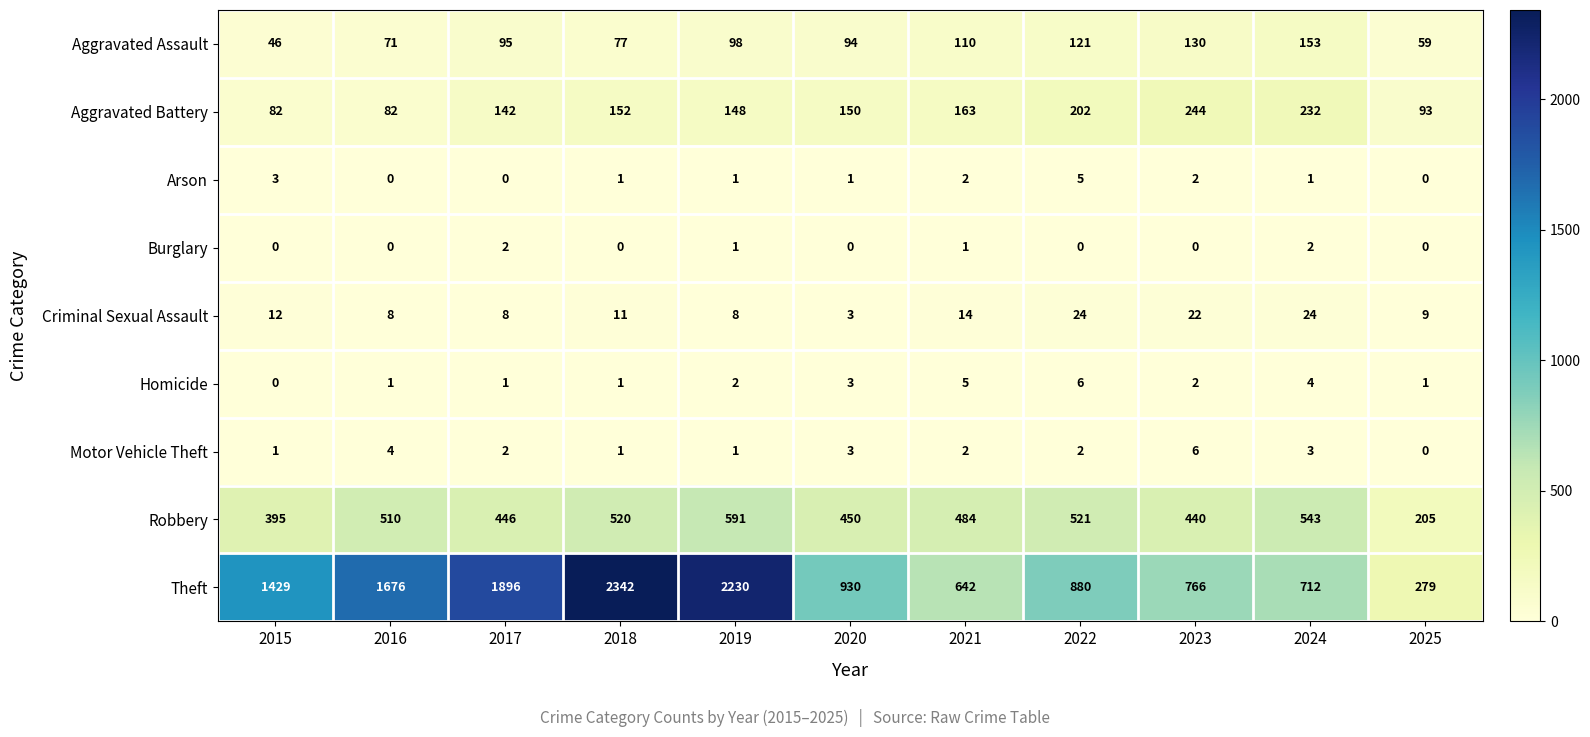

What is the difference between the second highest and second lowest values in the Homicide series?

4